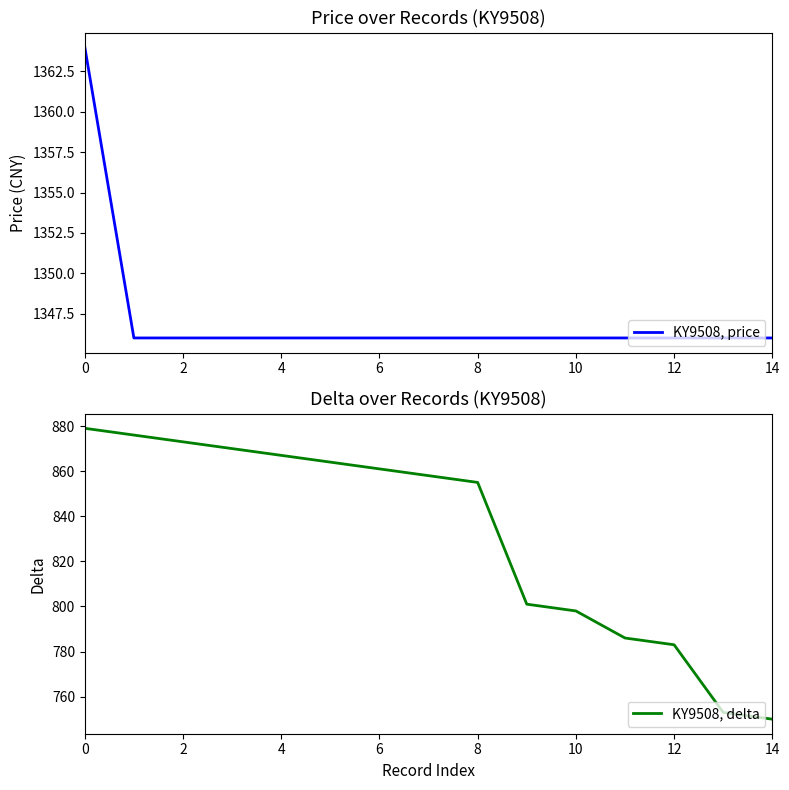

Is it true that KY9508, price equals 820 at 8?

False